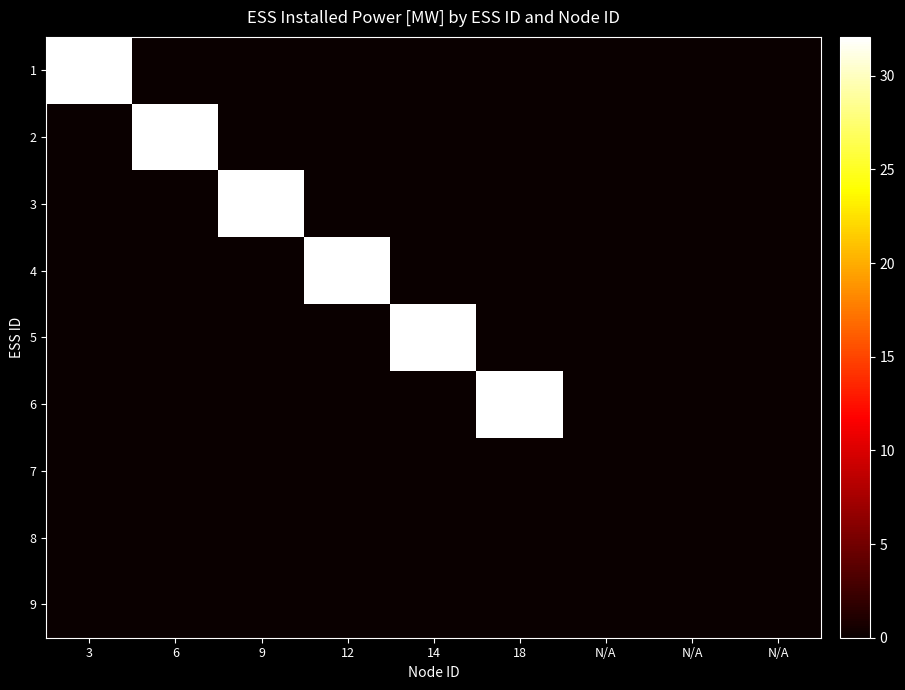

List the series in order of their peak value, highest first.

1, 2, 3, 4, 5, 6, 7, 8, 9